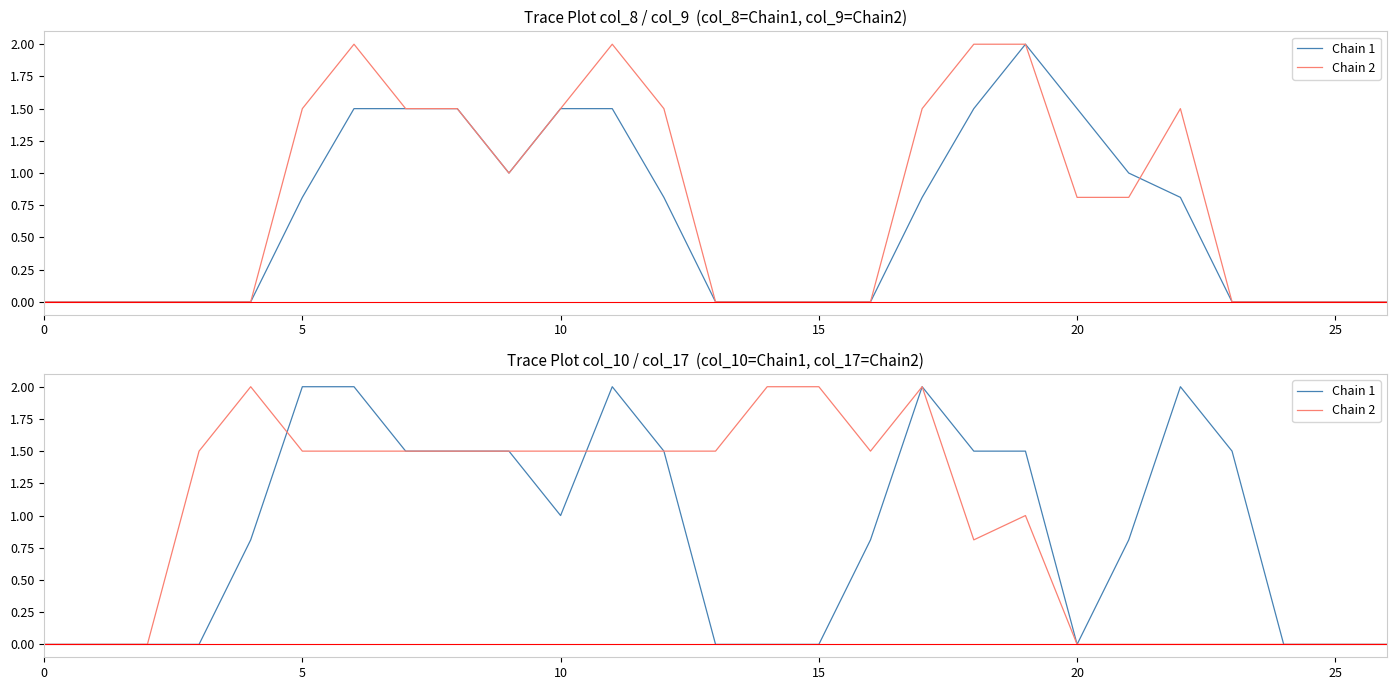

At which category does Chain 1 reach its first local valley?

10